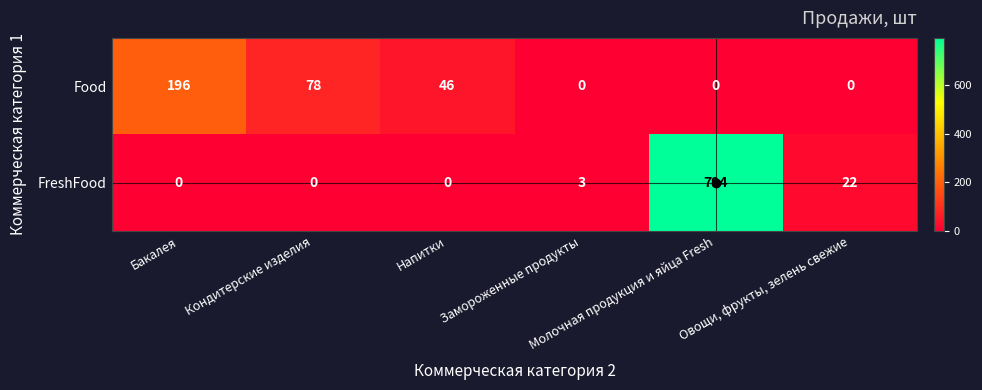

Rank the series at Овощи, фрукты, зелень свежие from lowest to highest value.

Food, FreshFood